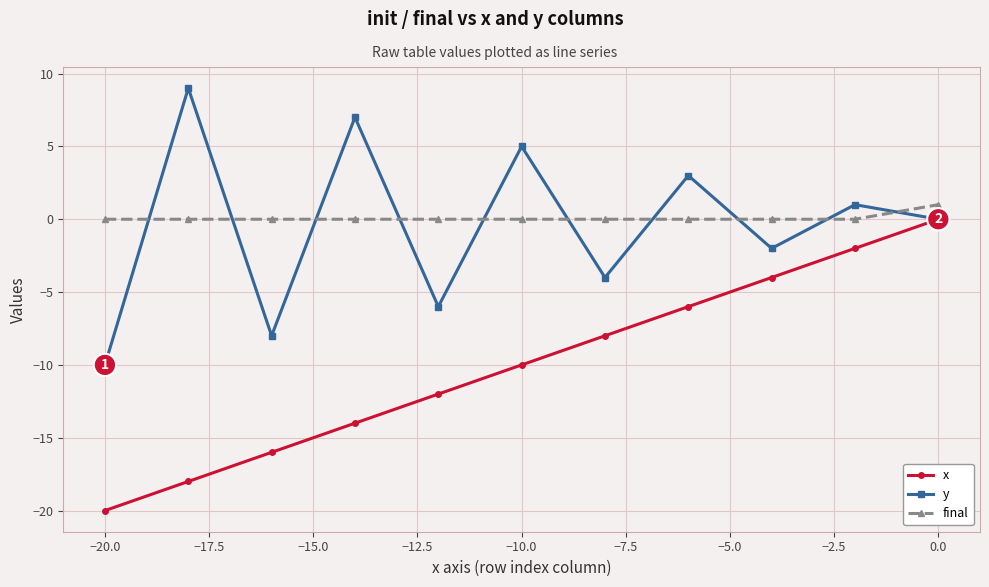

How many lines are shown in the chart?

3